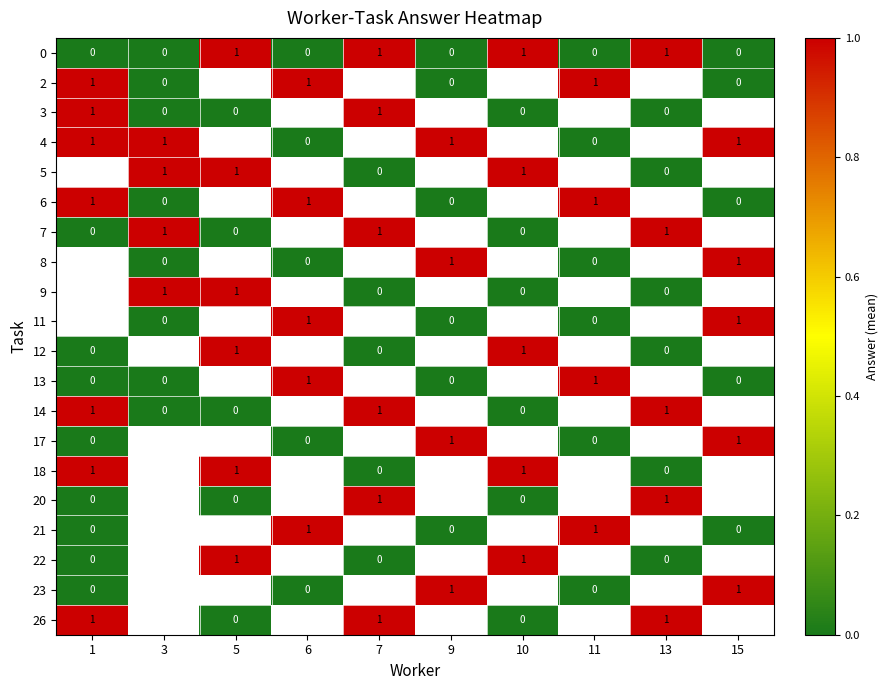

The 18 series shows 2 at 10. True or false?

False